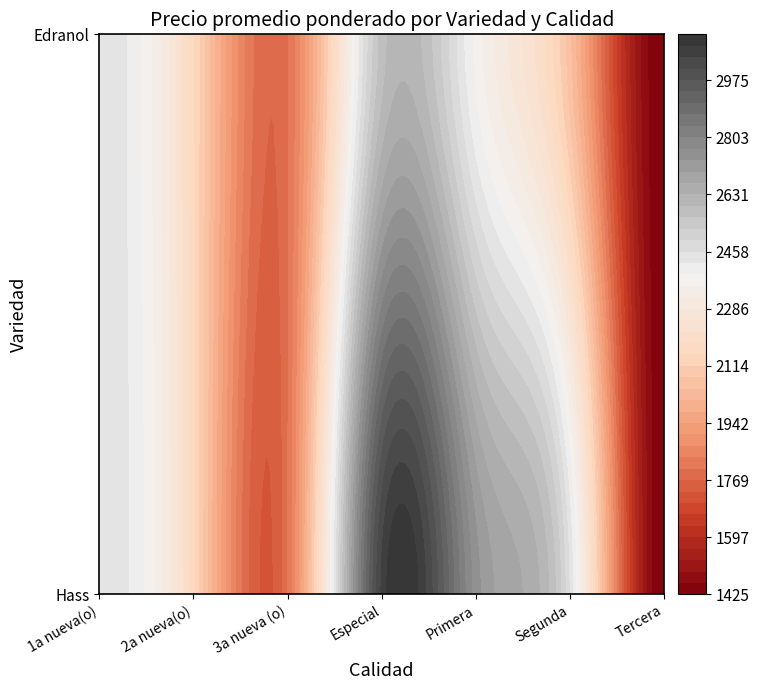

Rank the series by their average value, from lowest to highest.

Edranol, Hass